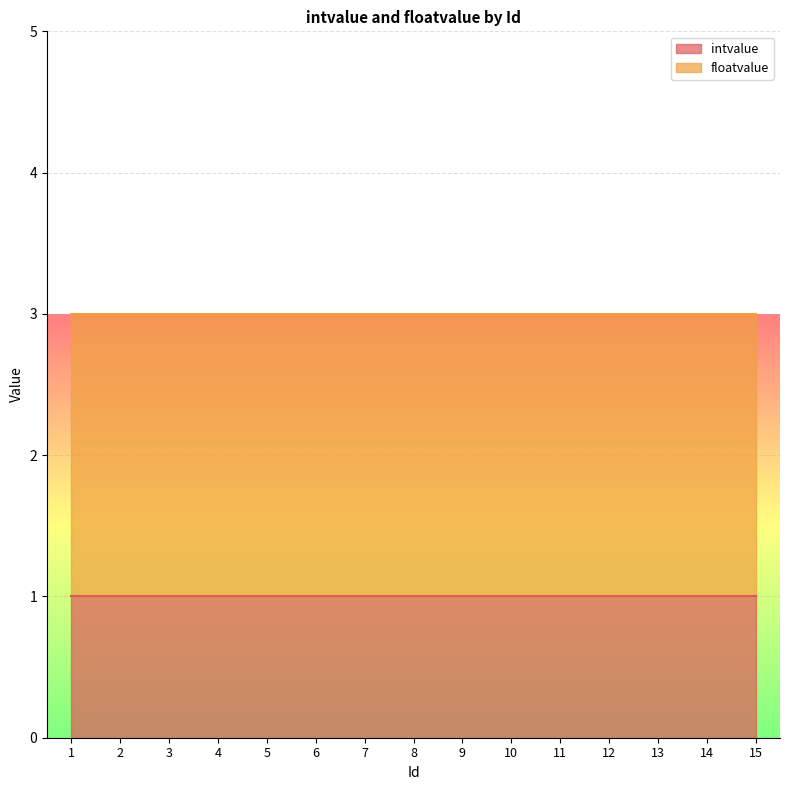

Is the value of floatvalue at 9 greater than the value of intvalue at 12?

Yes